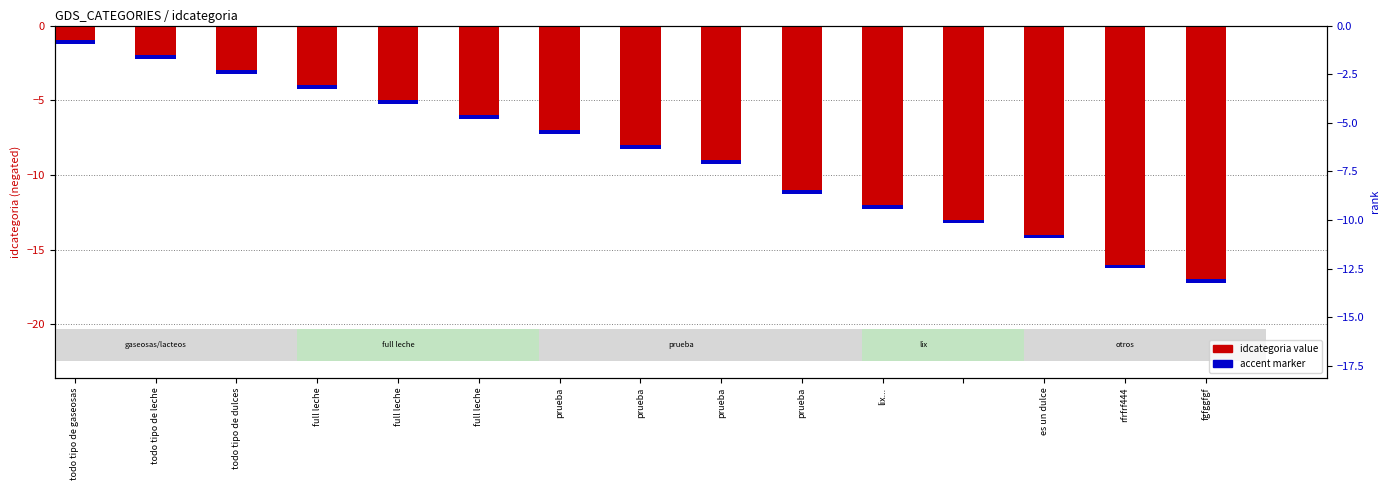

Is it true that the value at todo tipo de dulces is -5?

False